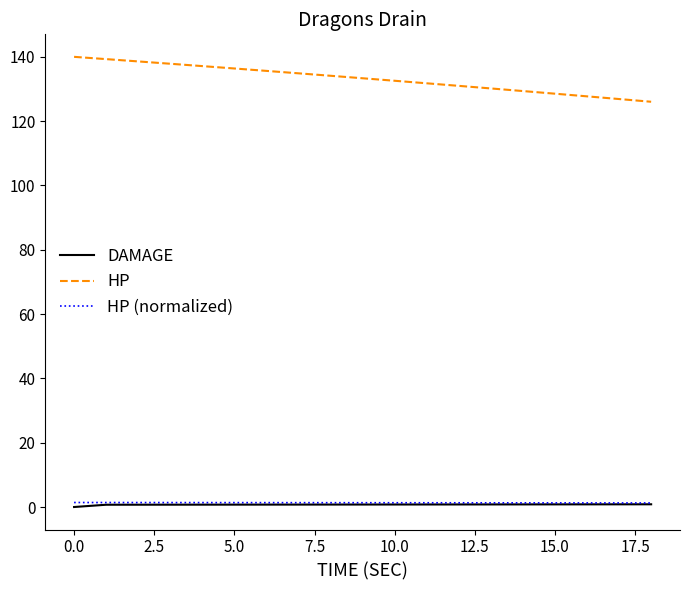

True or false: DAMAGE and HP cross at least once.

False